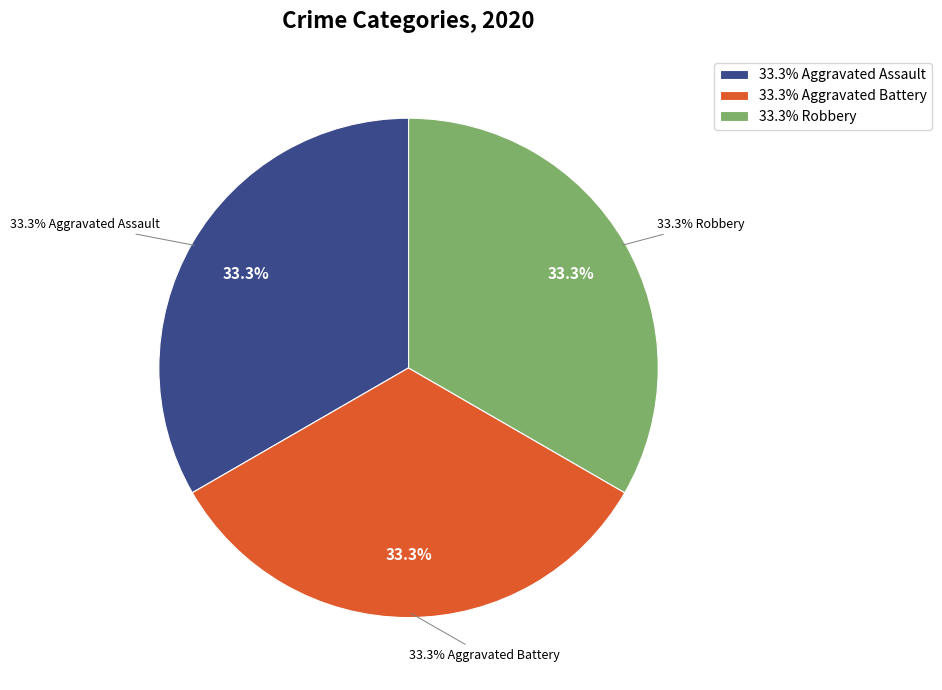

True or false: Total accounts for 40% of the total.

False